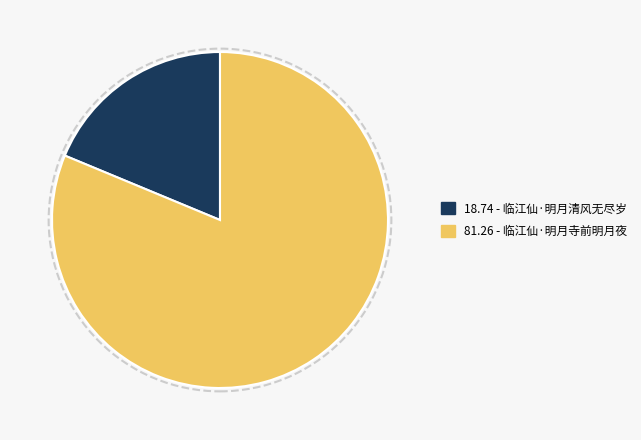

Count the number of slices in the pie.

2